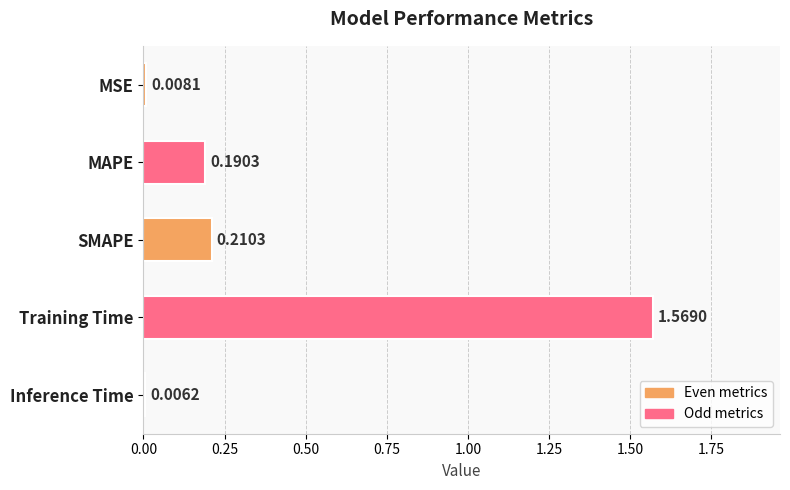

Rank the categories by value from highest to lowest.

Training Time, SMAPE, MAPE, MSE, Inference Time